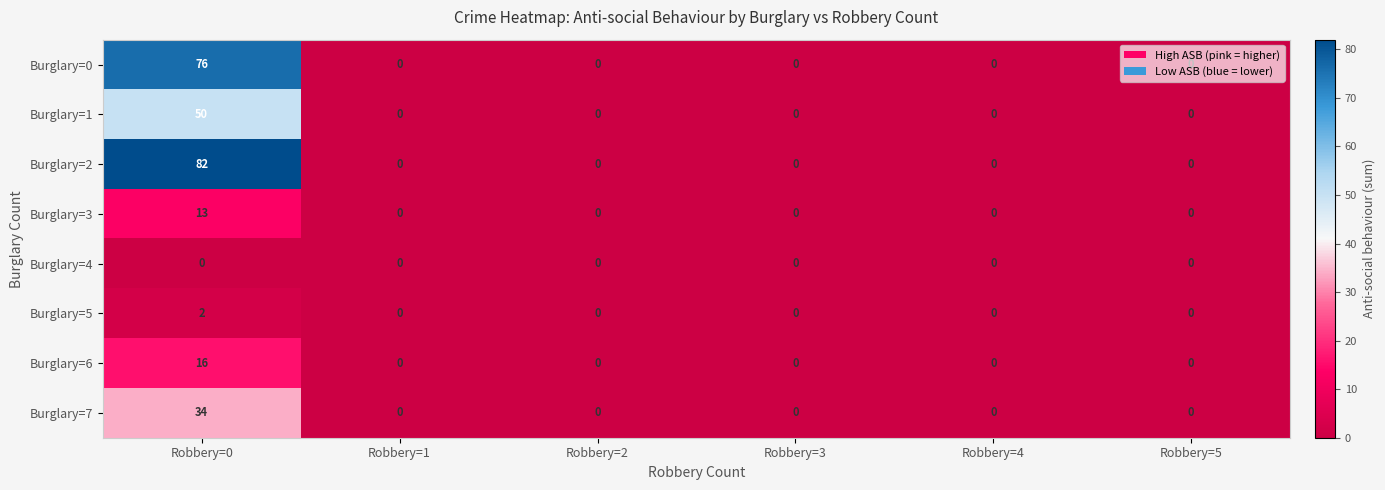

Rank the series by their maximum value, from lowest to highest.

Burglary=4, Burglary=5, Burglary=3, Burglary=6, Burglary=7, Burglary=1, Burglary=0, Burglary=2